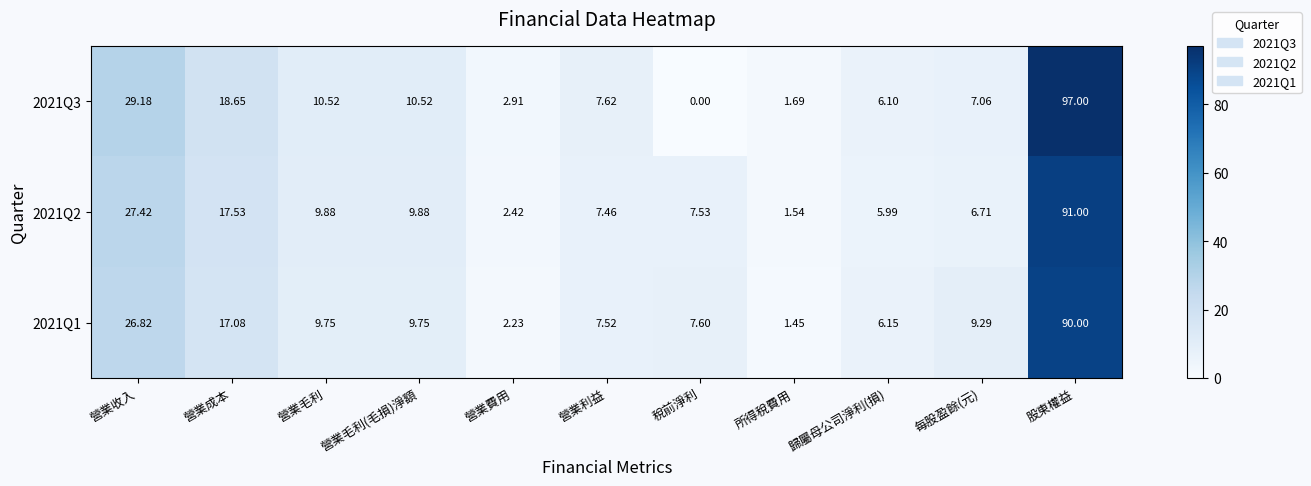

How many categories are shown in the chart?

11